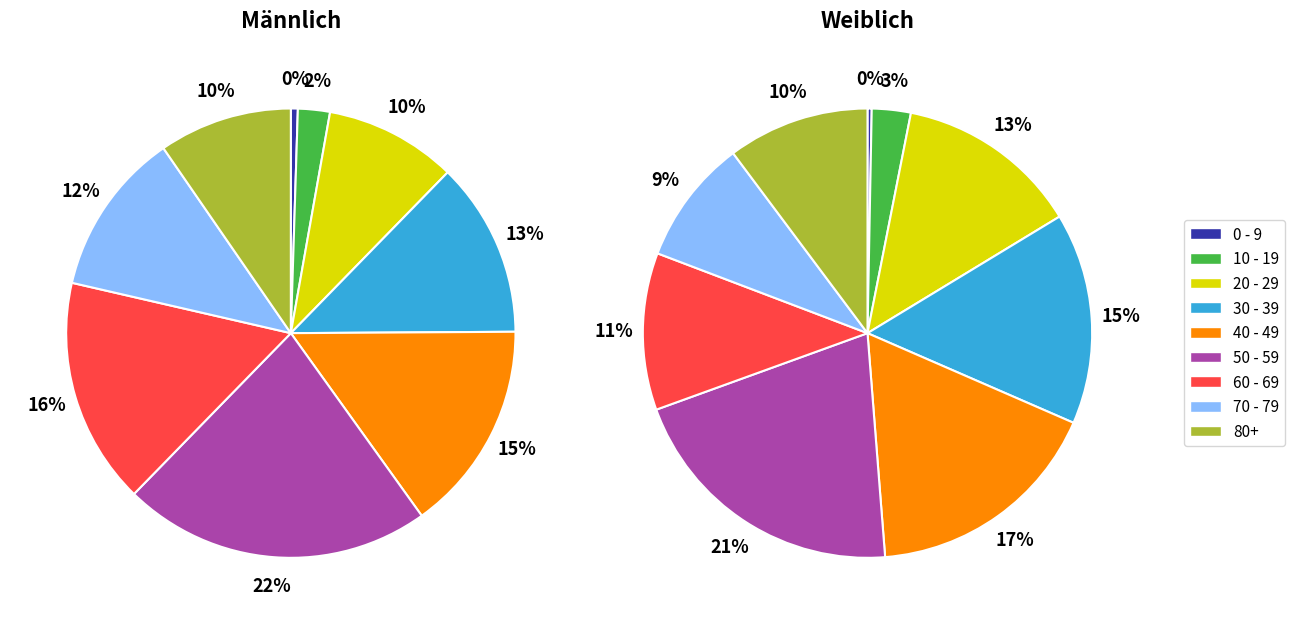

Is 70 - 79 the majority of the pie?

No